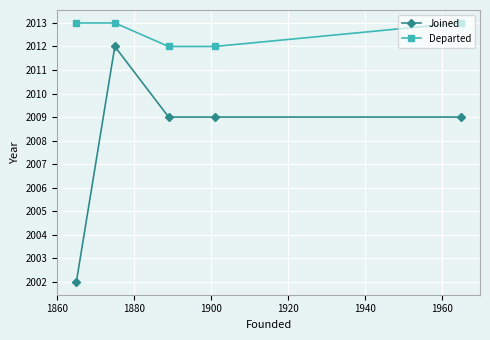

Which series has the widest spread of values?

Joined